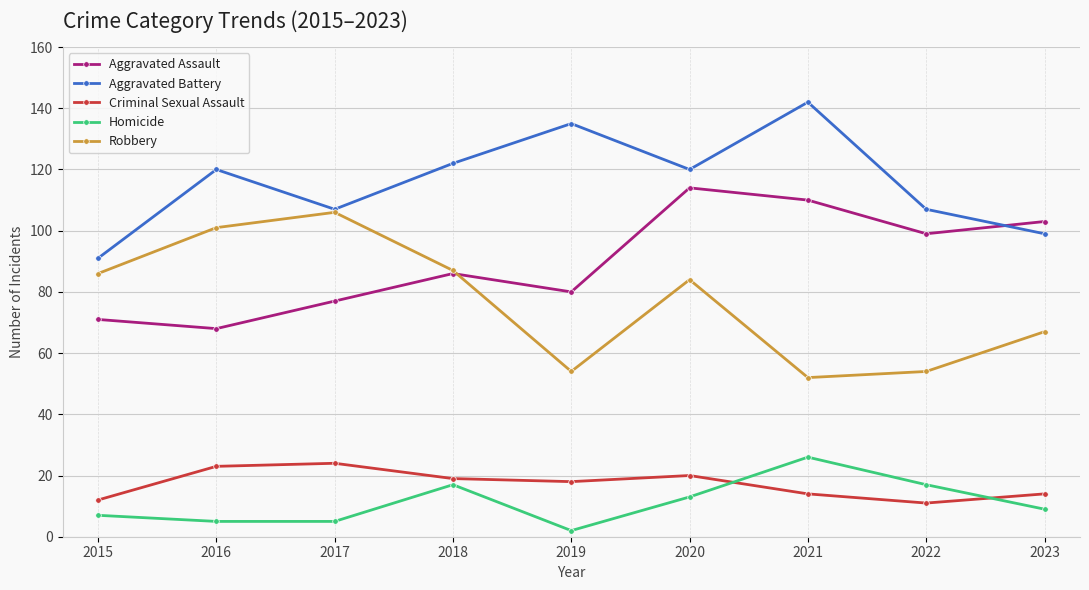

The value of Aggravated Assault at 2021 is 144. True or false?

False